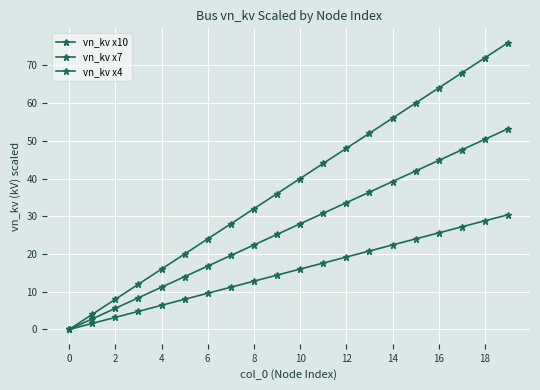

How many lines are shown in the chart?

3